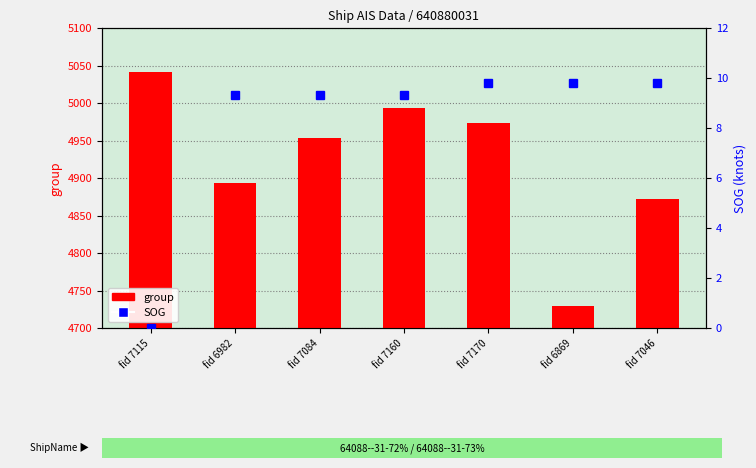

What is the sum of the group values at fid 7170 and fid 7046?

9845.0